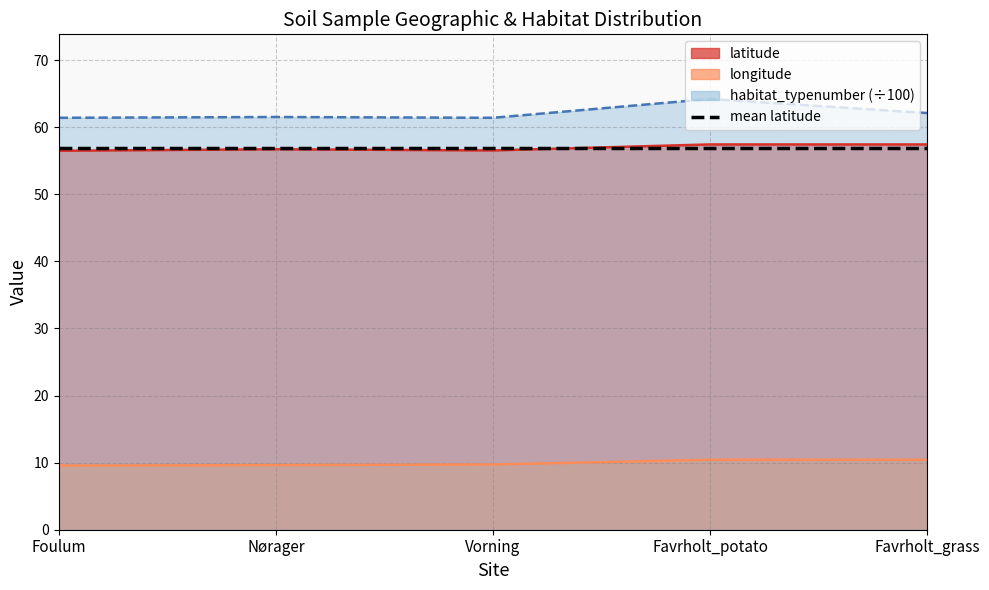

Which series has the largest total across all categories?

habitat_typenumber